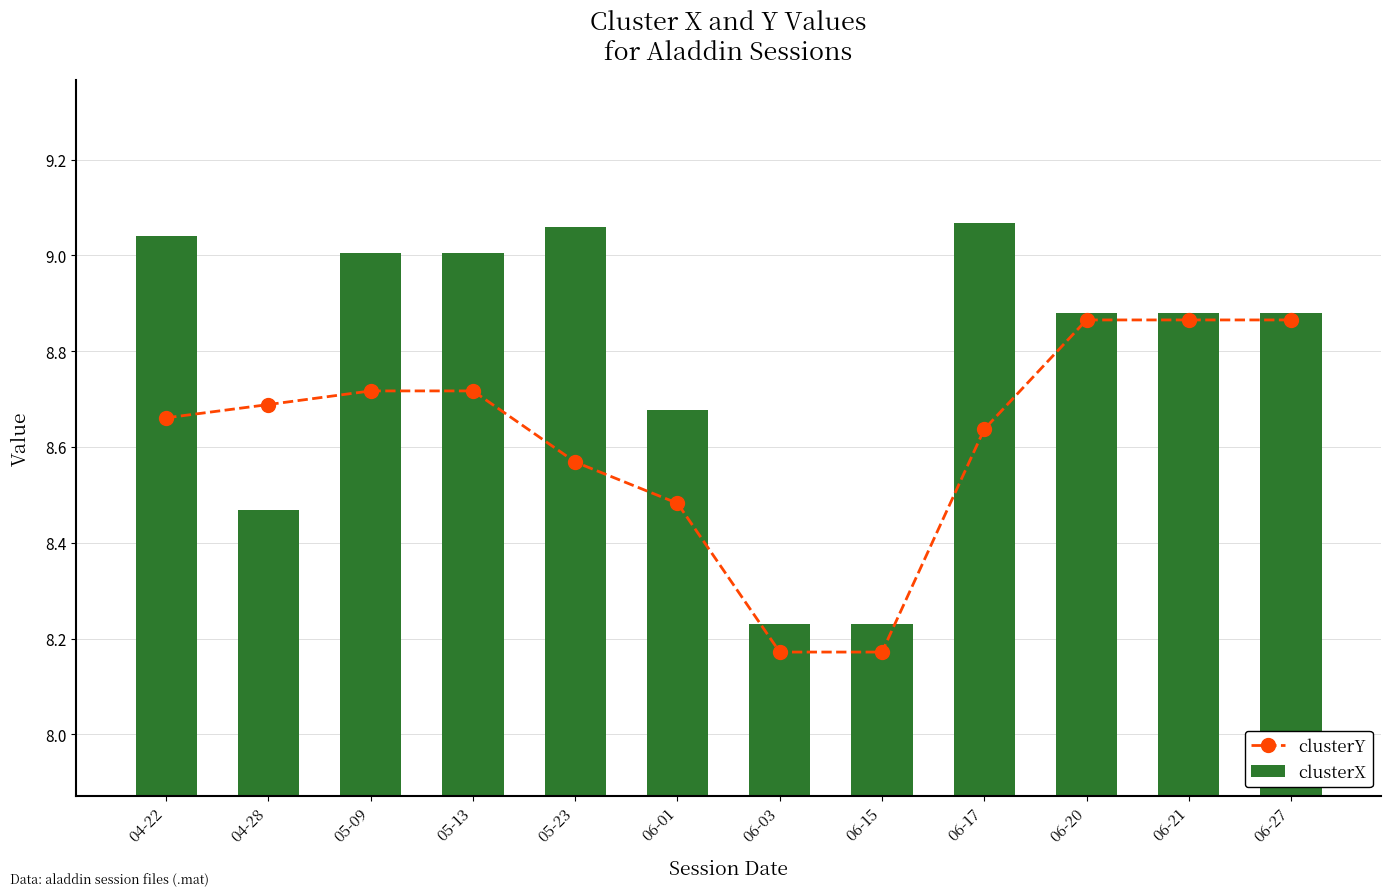

What is the greatest value displayed?

9.1